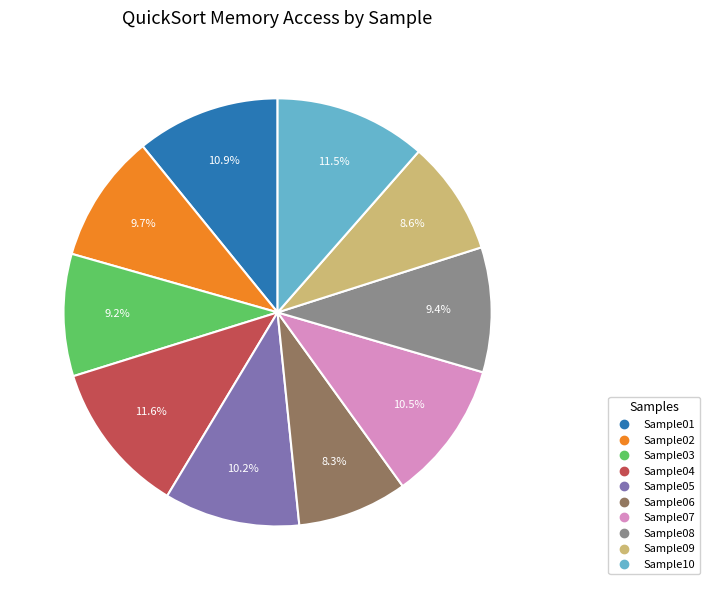

Does any single category account for the majority?

No